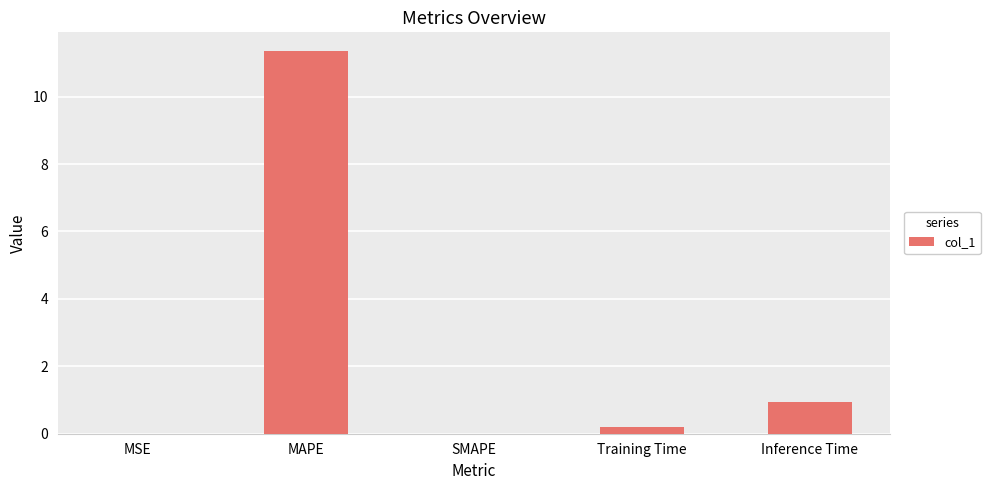

What is the greatest value displayed?

11.3